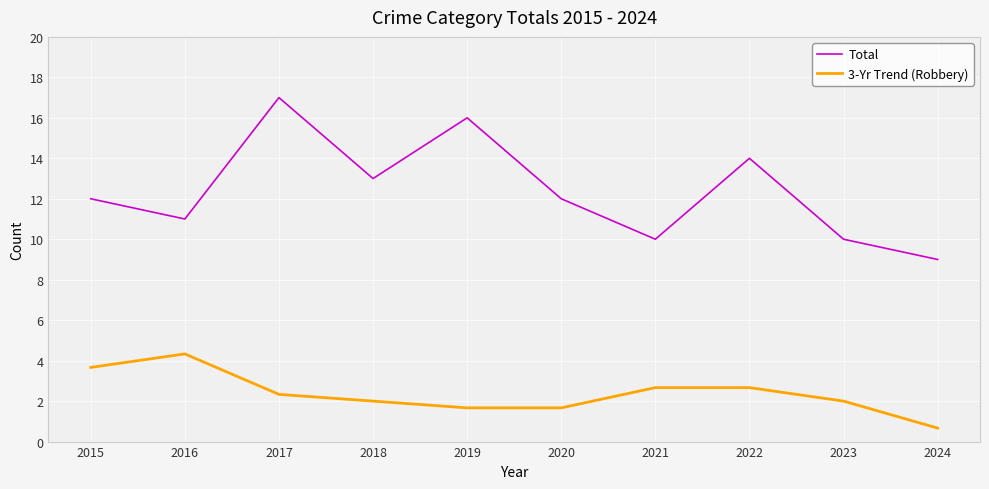

How many series are shown in this chart?

2